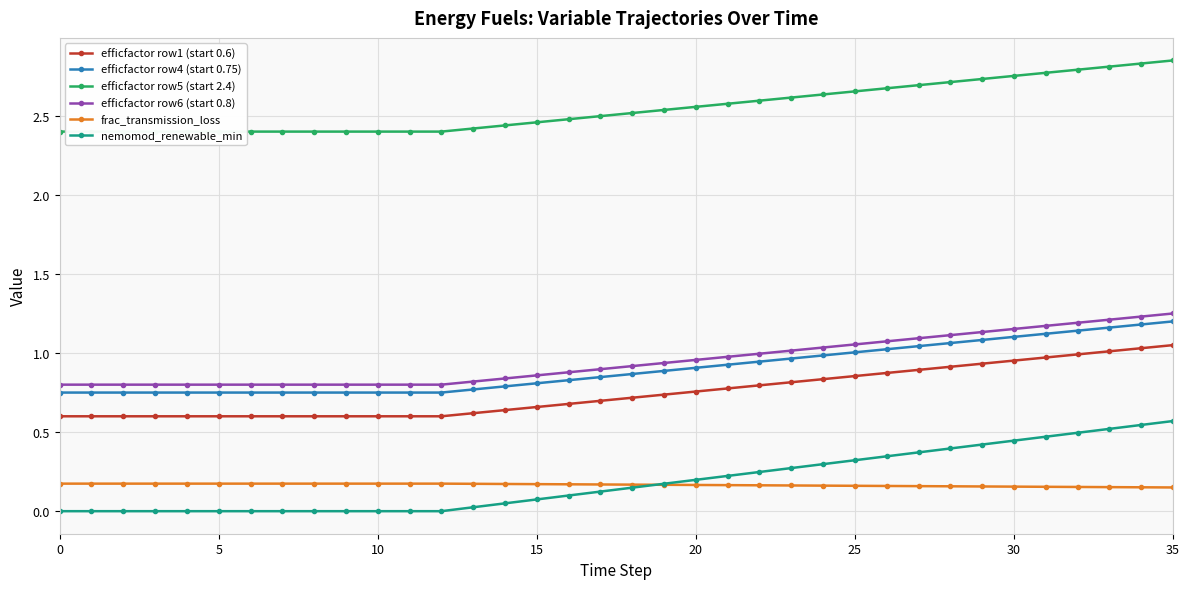

What is the difference between the highest and lowest values at 27?

2.5